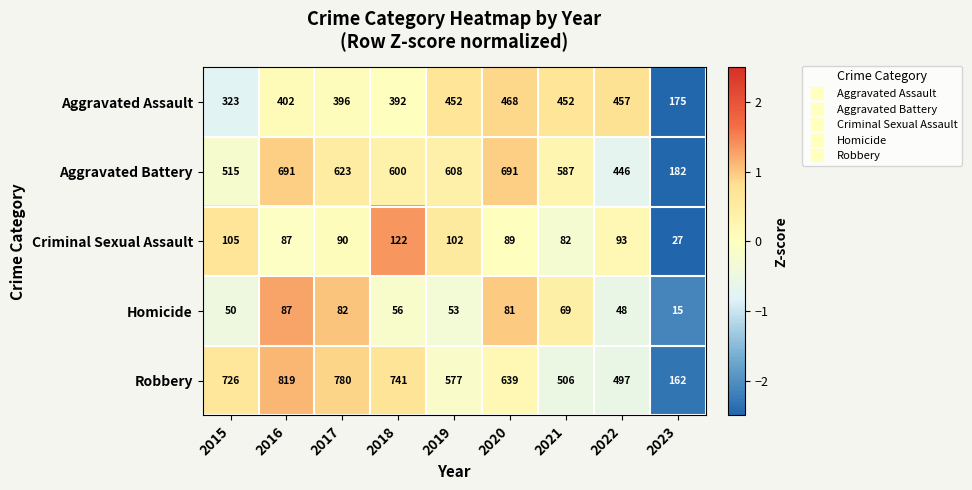

True or false: Robbery has a value of 819 at 2016.

True